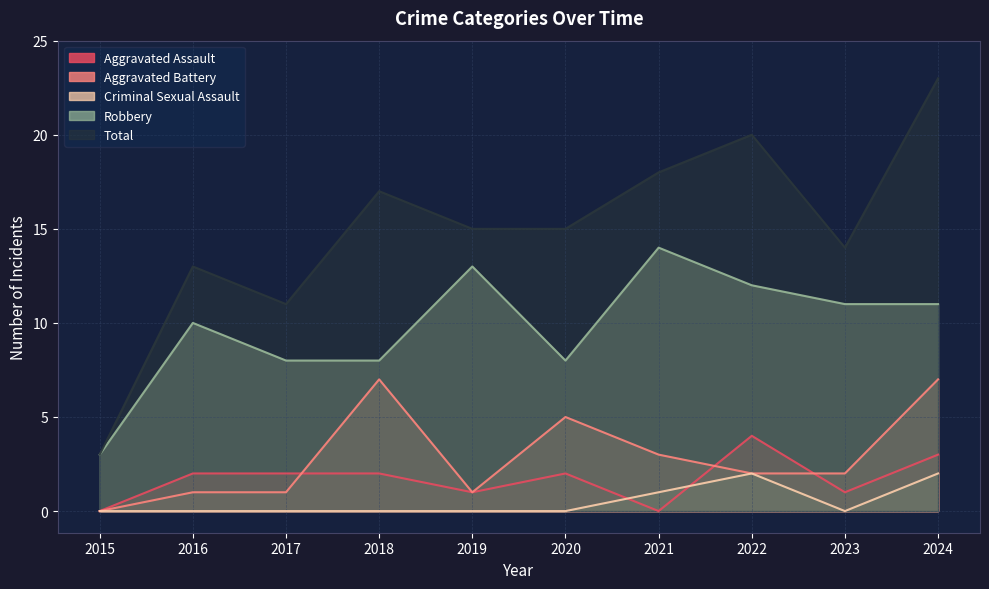

List the labels in order of Aggravated Assault value, largest first.

2022, 2024, 2016, 2017, 2018, 2020, 2019, 2023, 2015, 2021